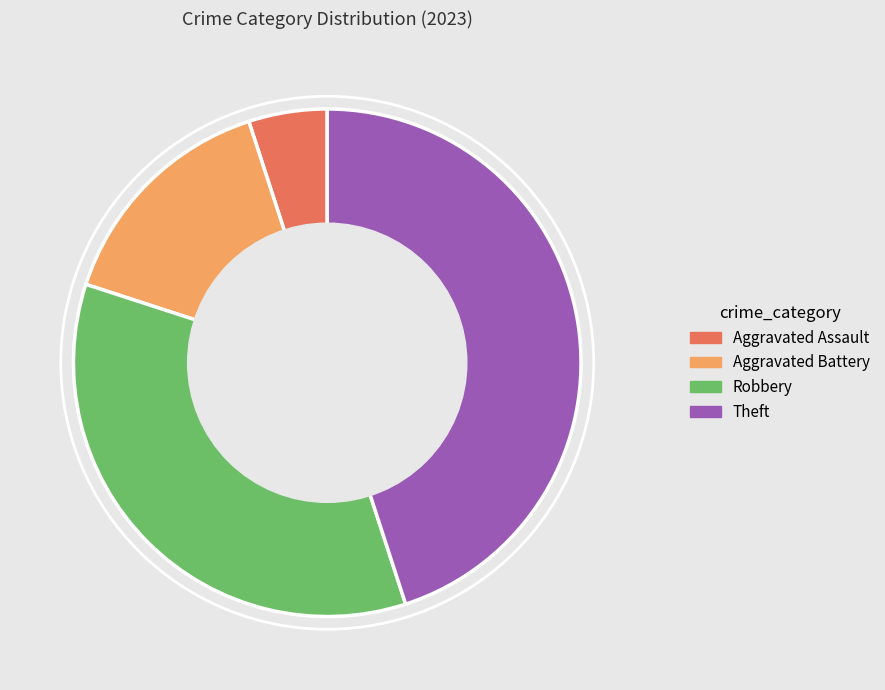

Count the number of slices in the pie.

4